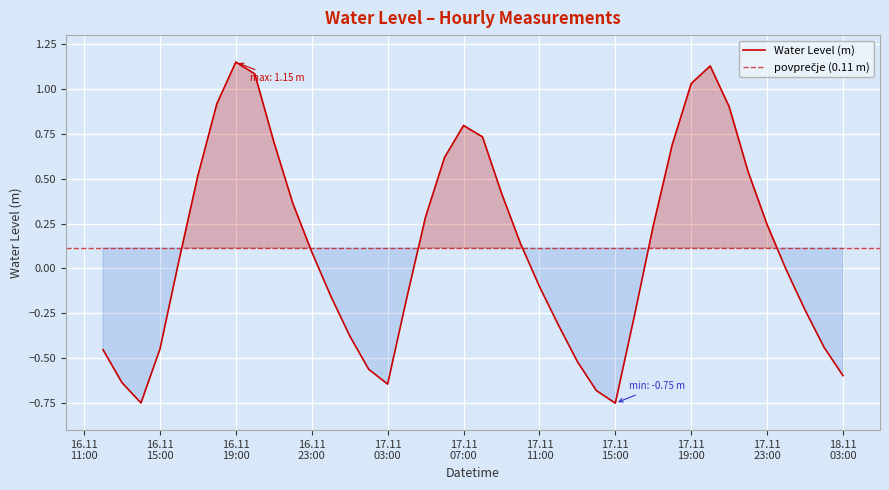

What is the average value?

0.1